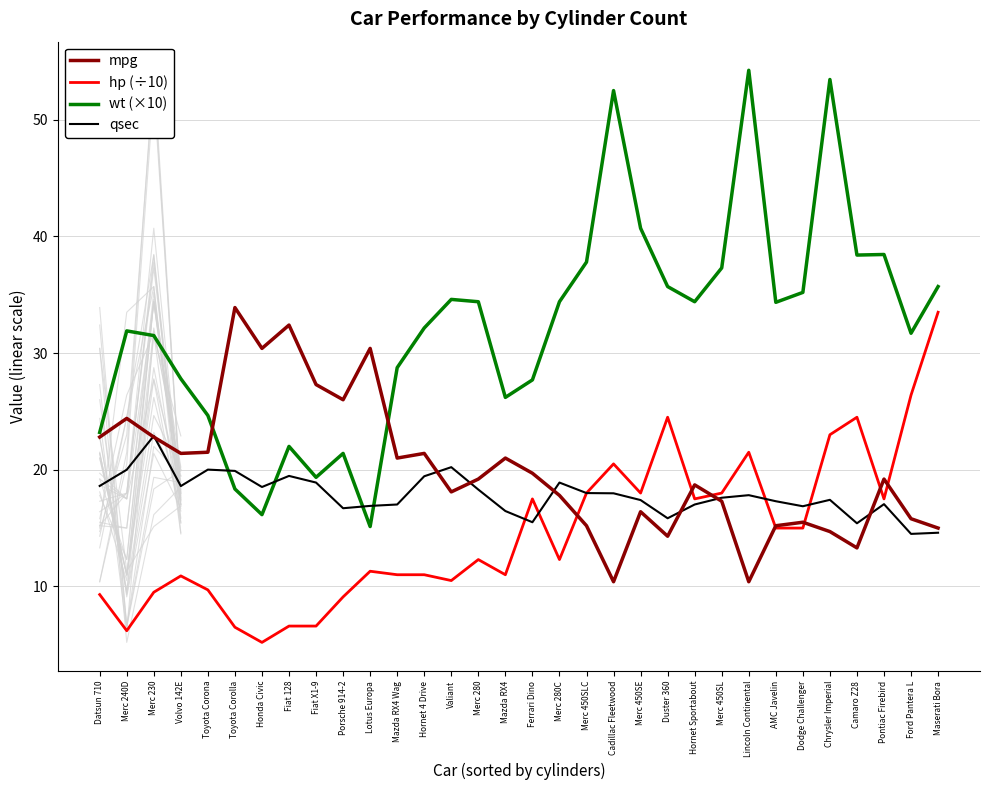

True or false: hp (÷10) and wt (×10) cross at least once.

False